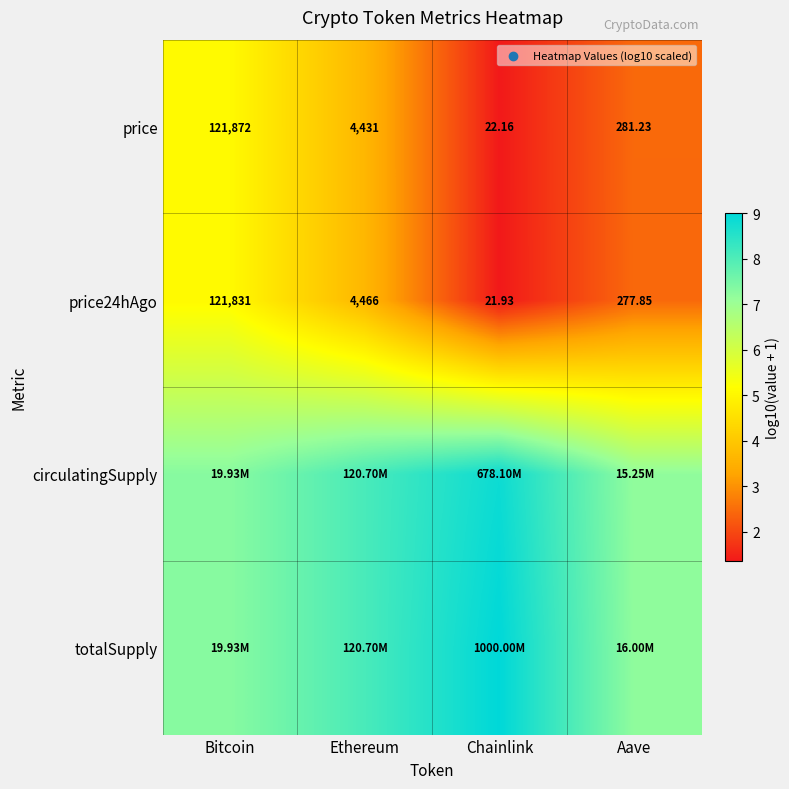

Which has a higher value, Bitcoin or Aave?

Bitcoin